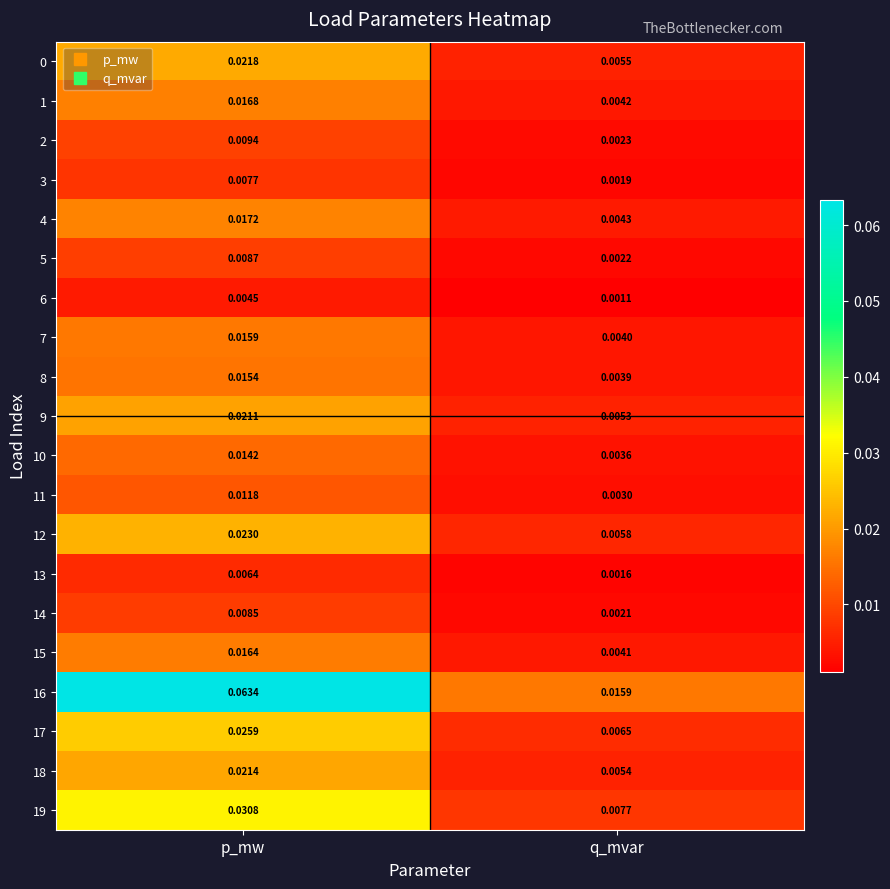

At which category is the sum across all series the highest?

p_mw